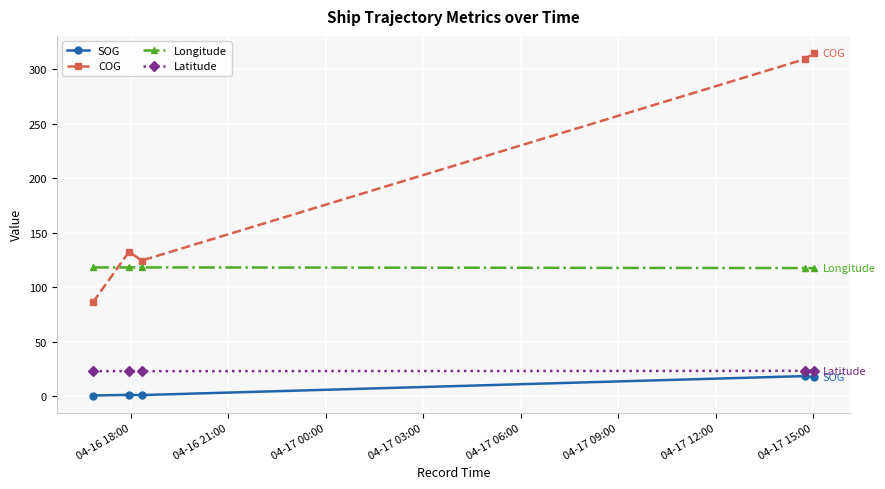

What is the lowest value of the Latitude series?

23.2